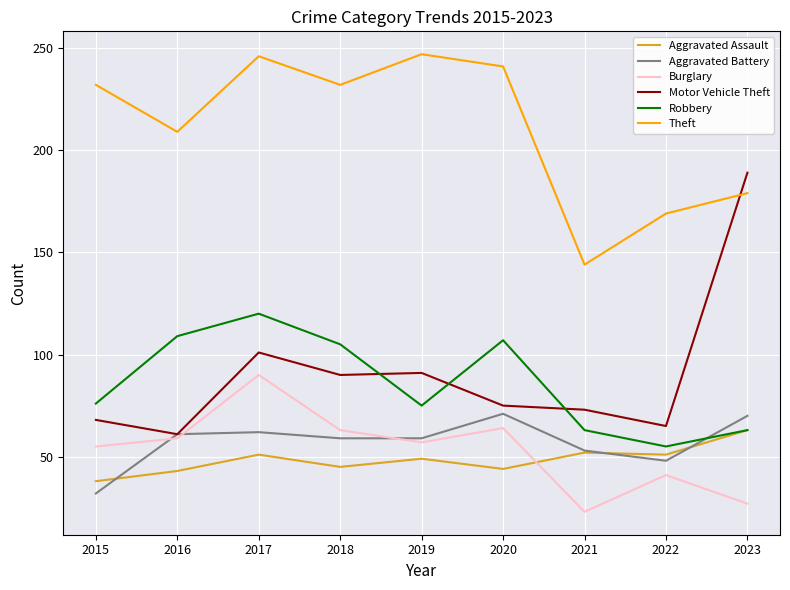

At which label is Theft closest to 195?

2016